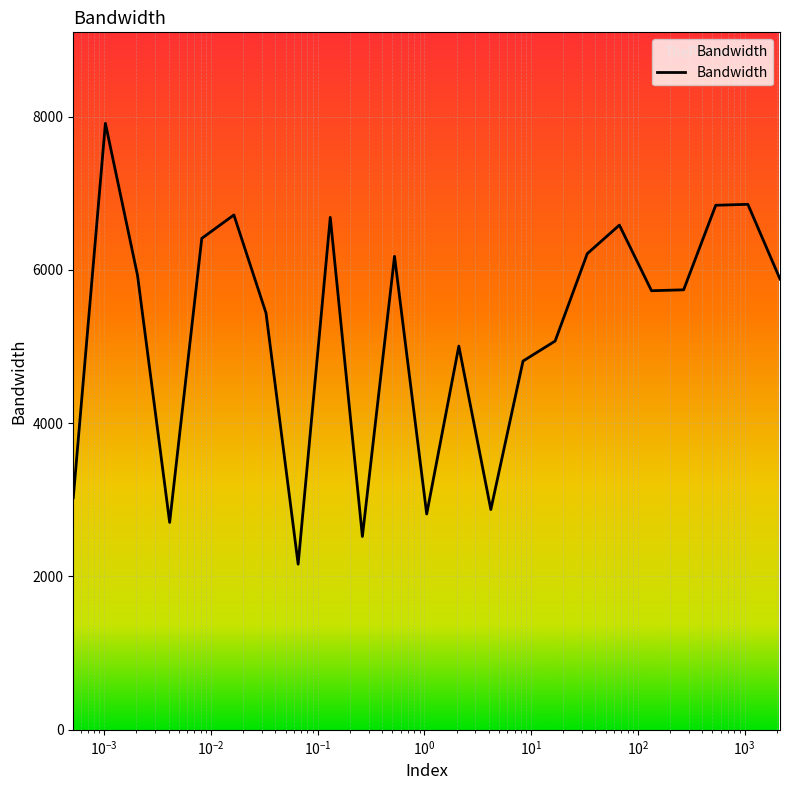

Is it true that the value at 0.524288 is 2667.6?

False